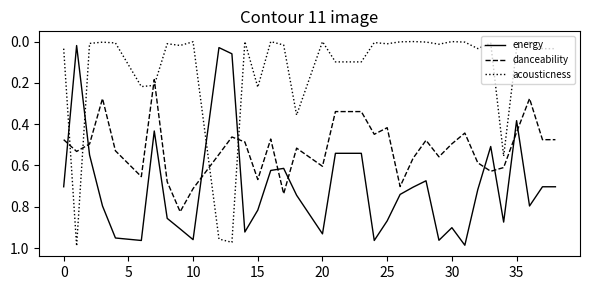

At how many categories does at least one series exceed 0?

36